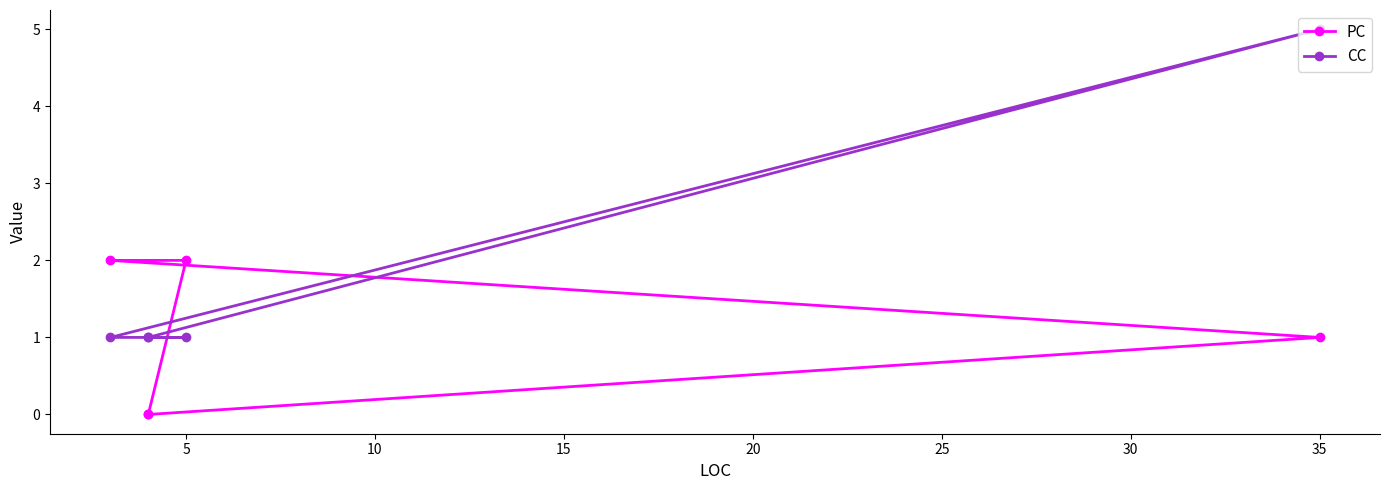

Which series ends up on top after the final intersection of PC and CC?

CC